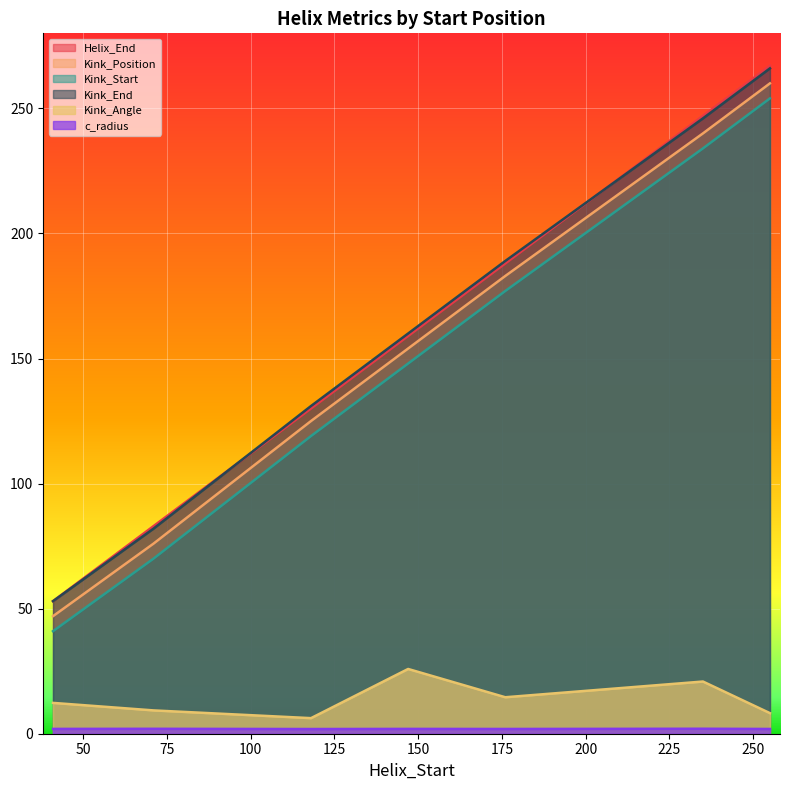

Which series has the largest range (max minus min)?

Helix_End